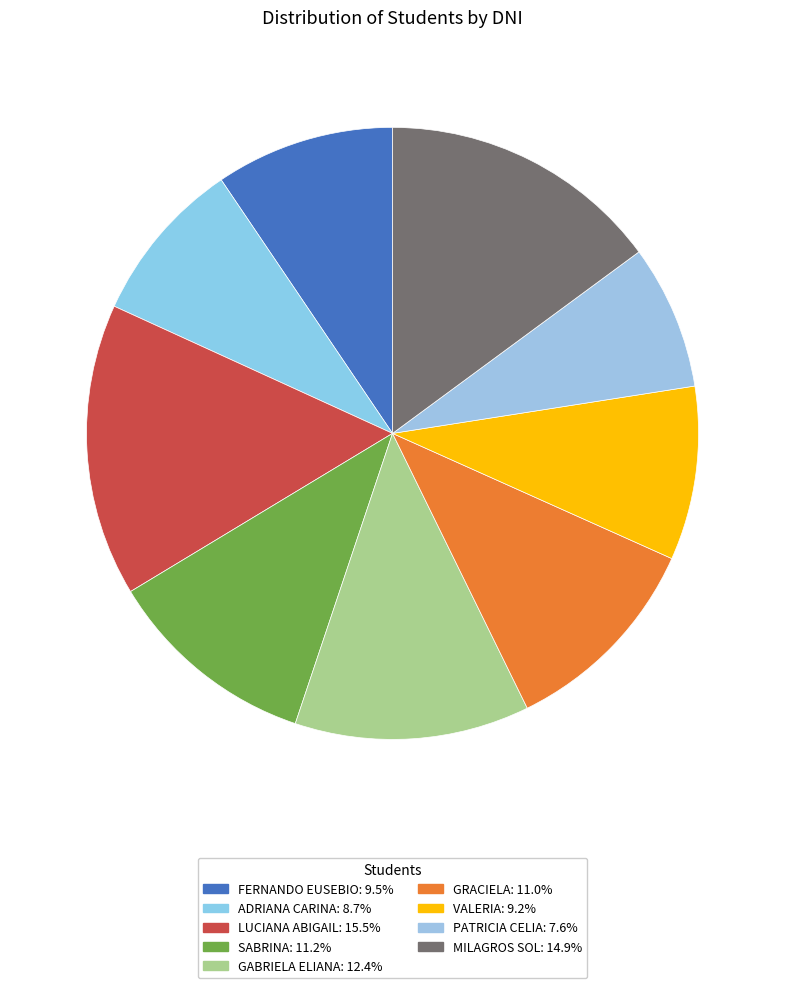

How many slices are in this pie chart?

9